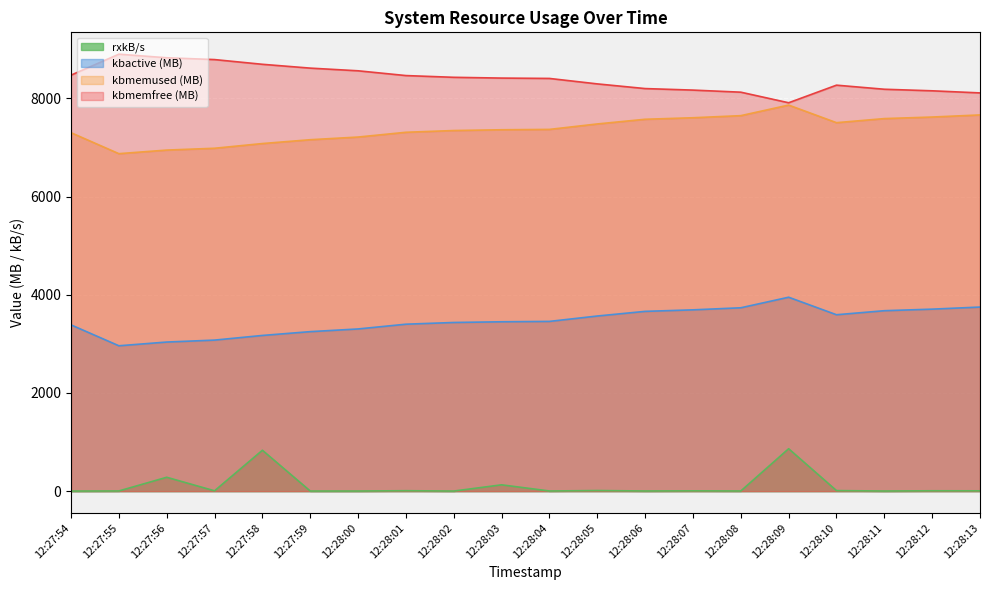

What is the difference between the second highest and minimum values in the kbmemused series?

789.1